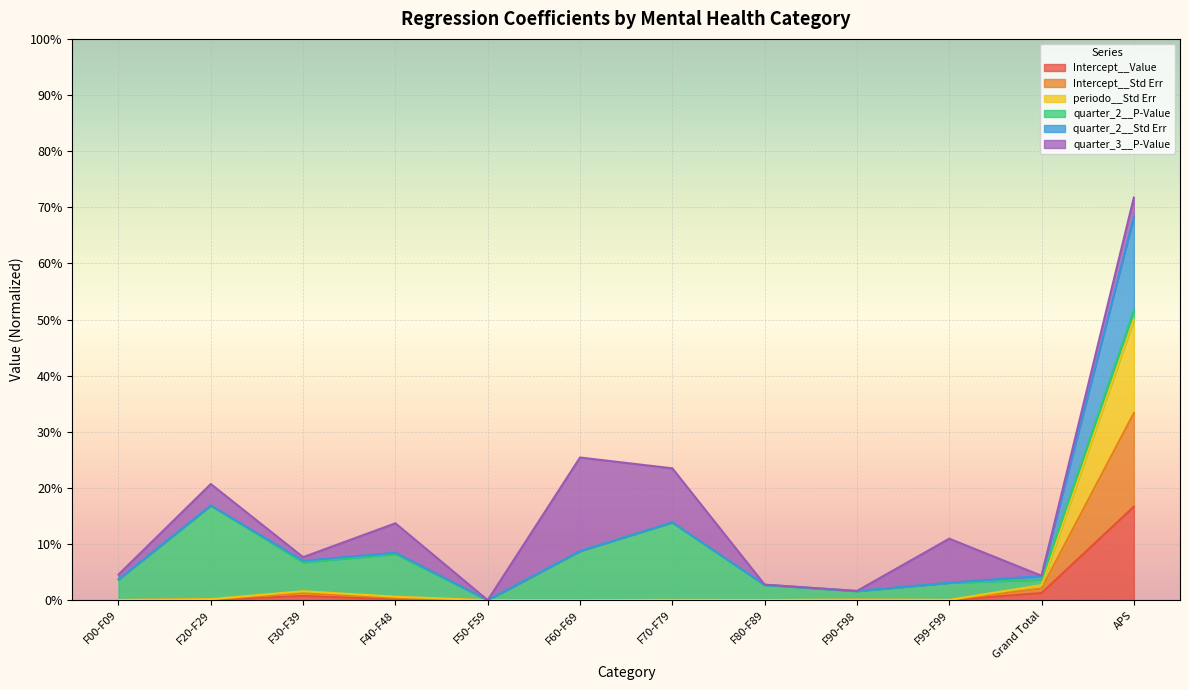

Where is the first local maximum for periodo__Std Err?

F30-F39